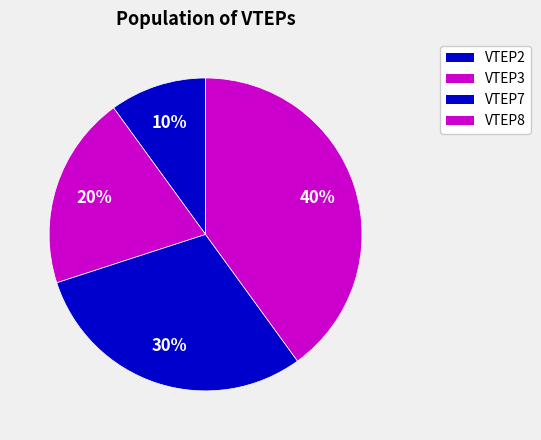

Combined, what portion of the pie is VTEP2 and VTEP8?

50.0%